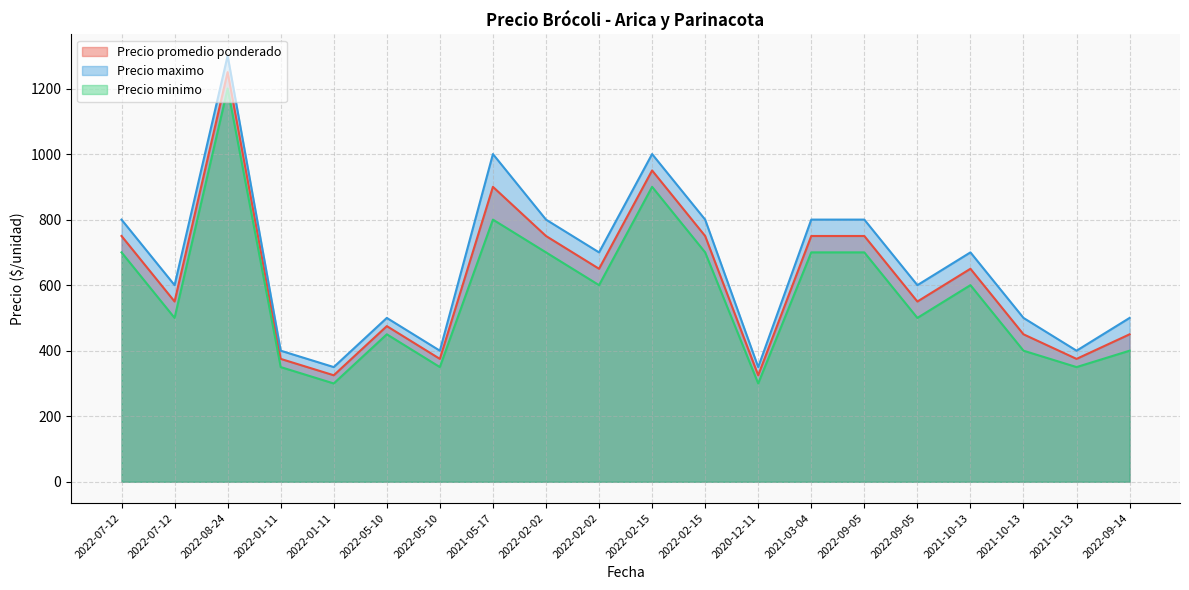

What is the greatest value displayed?

1300